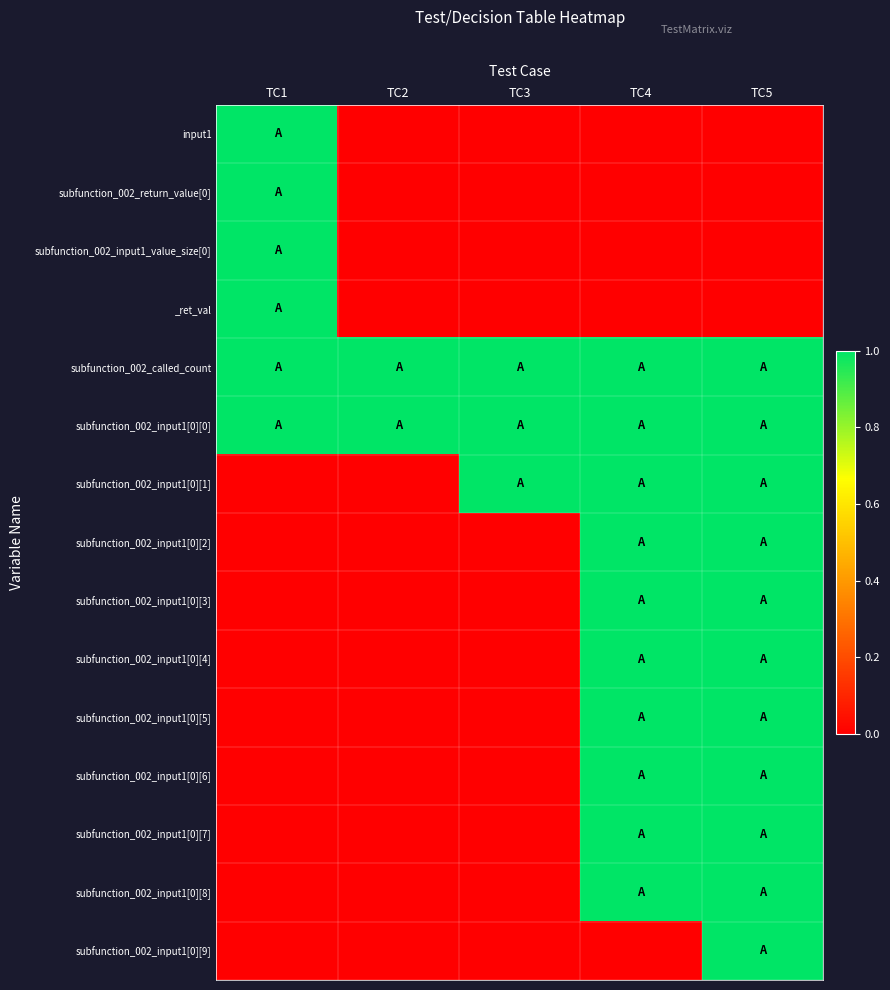

Rank the series by their maximum value, from lowest to highest.

input1, subfunction_002_return_value[0], subfunction_002_input1_value_size[0], _ret_val, subfunction_002_called_count, subfunction_002_input1[0][0], subfunction_002_input1[0][1], subfunction_002_input1[0][2], subfunction_002_input1[0][3], subfunction_002_input1[0][4], subfunction_002_input1[0][5], subfunction_002_input1[0][6], subfunction_002_input1[0][7], subfunction_002_input1[0][8], subfunction_002_input1[0][9]